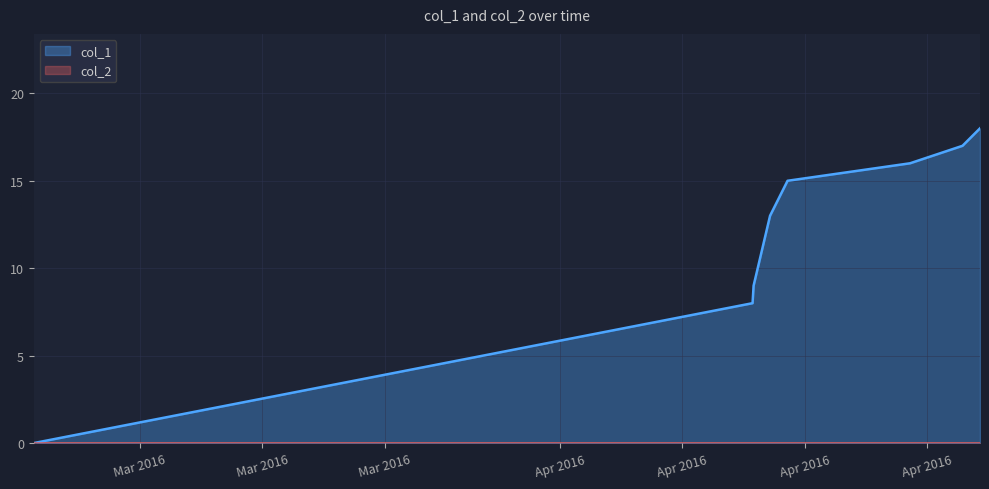

Reading left to right, extract all data points from this chart.

1456871425=0	1460421246=8	1460426366=9	1460507636=13	1460594035=15	1461198835=16	1461458035=17	1461544436=18